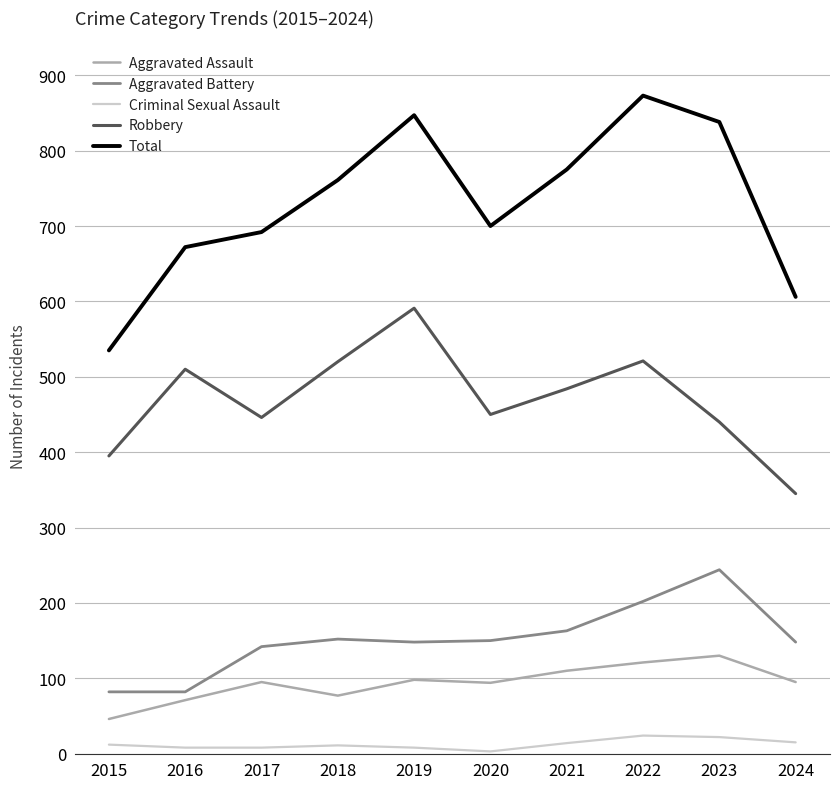

What are all the series names shown in the legend?

Aggravated Assault, Aggravated Battery, Criminal Sexual Assault, Robbery, Total